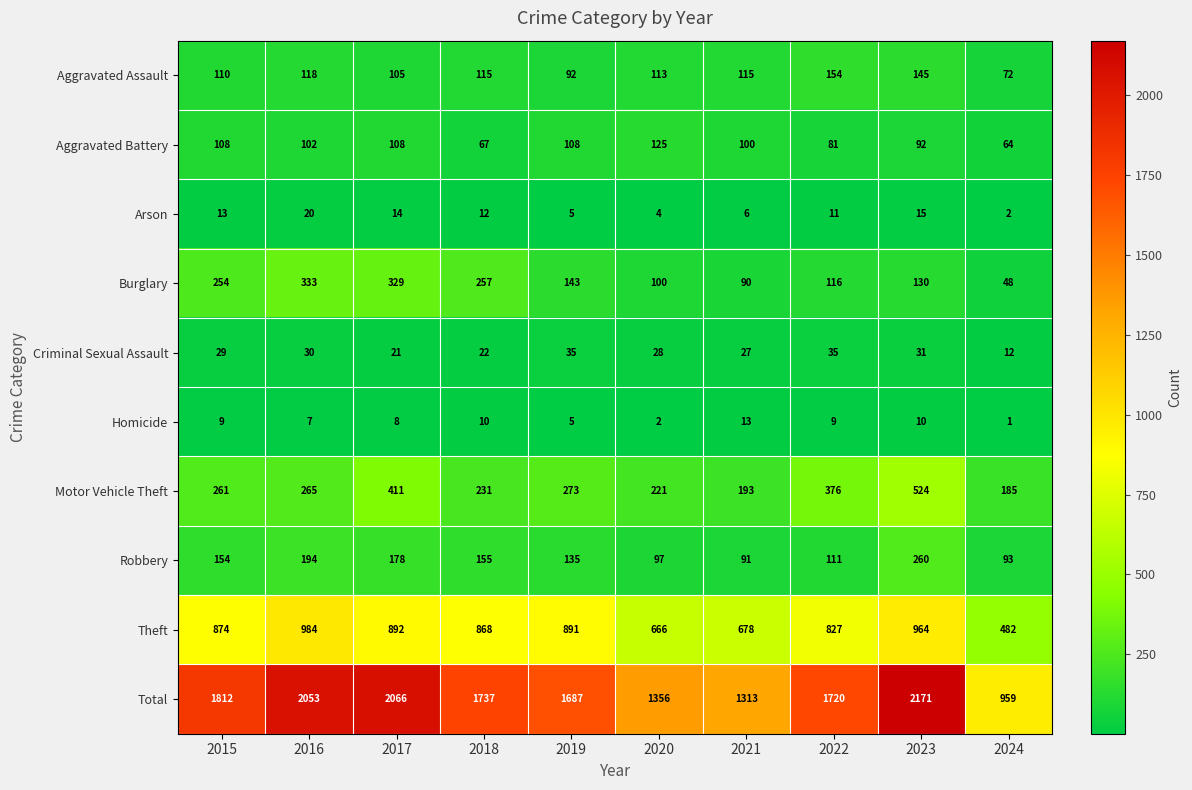

Which label corresponds to the smallest value in the chart?

2024